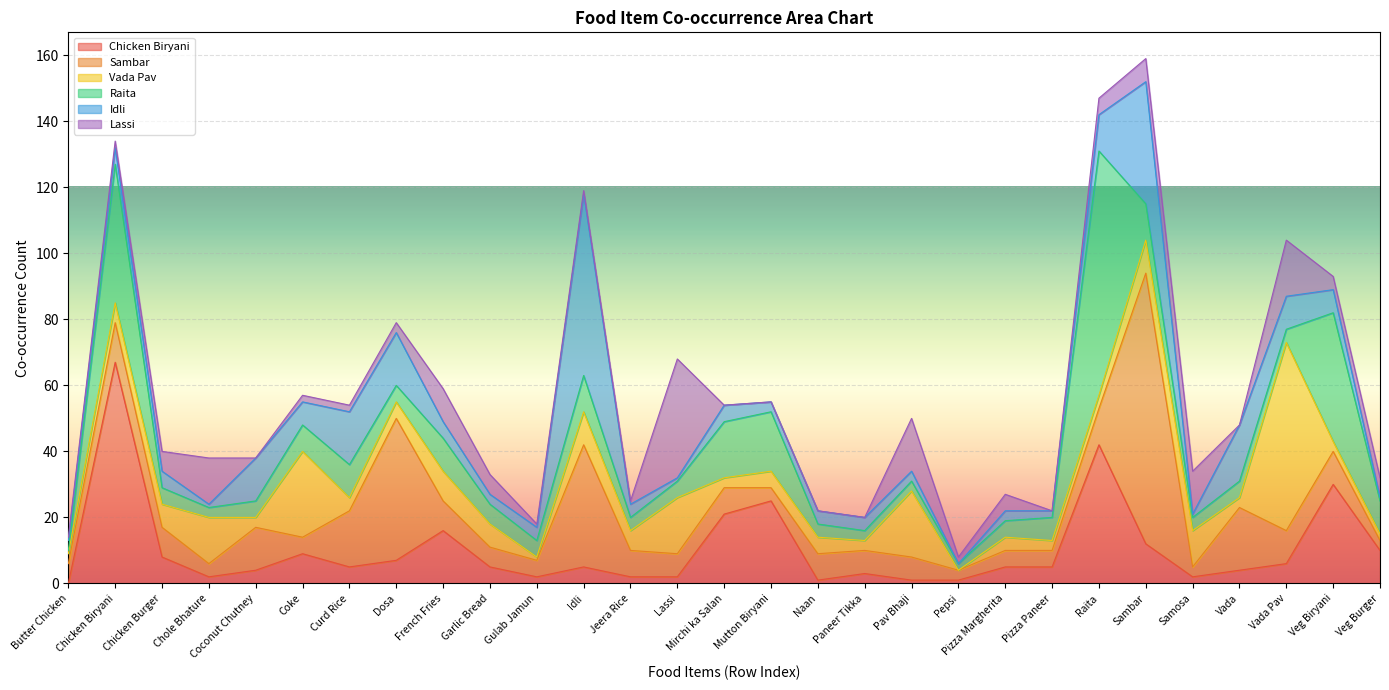

Between Vada Pav and Gulab Jamun, which is larger?

Vada Pav